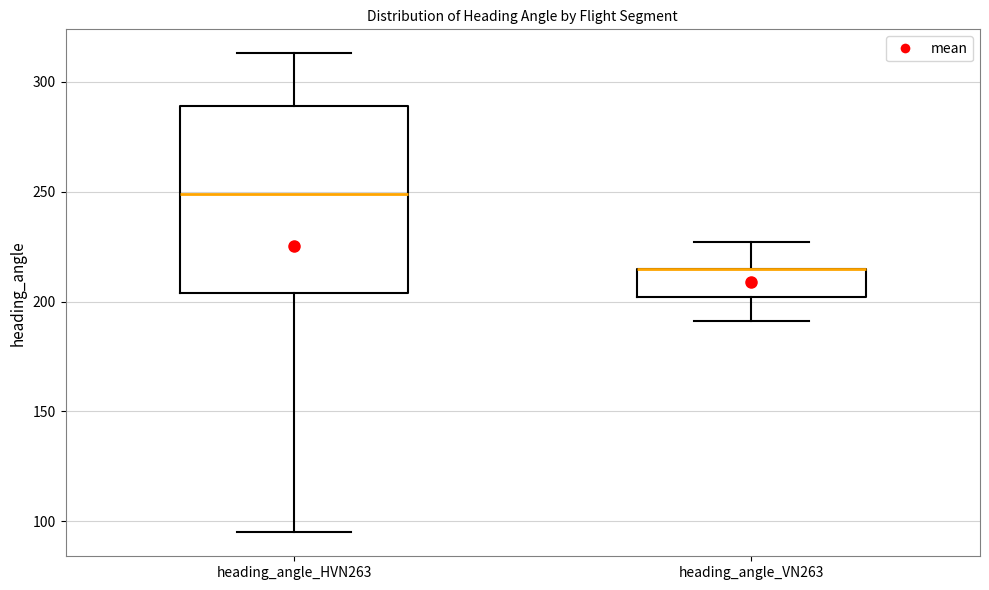

Where is the upper edge of the box for heading_angle_HVN263 on the y-axis? The values are not printed on the chart, so give them approximately, as read against the axis.

290